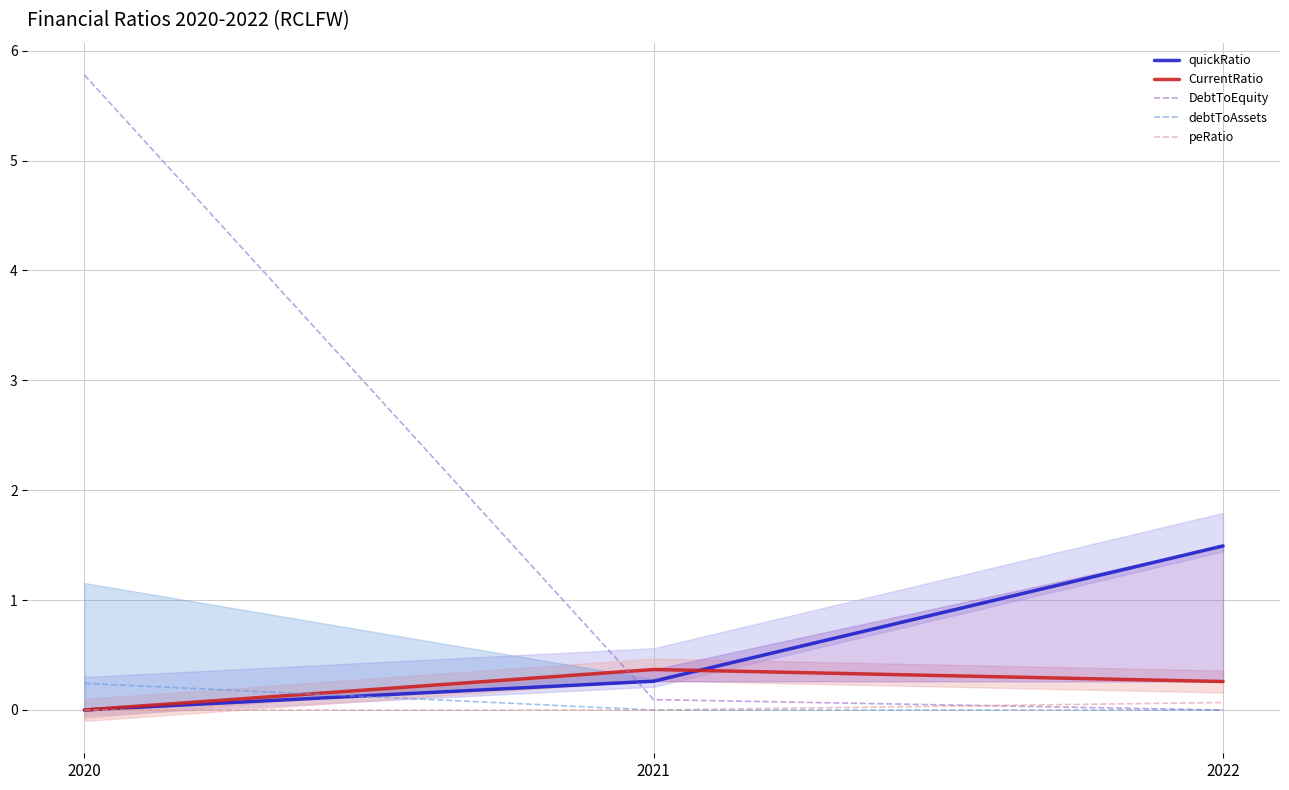

Is the value of peRatio at 2021 greater than the value of DebtToEquity at 2022?

No